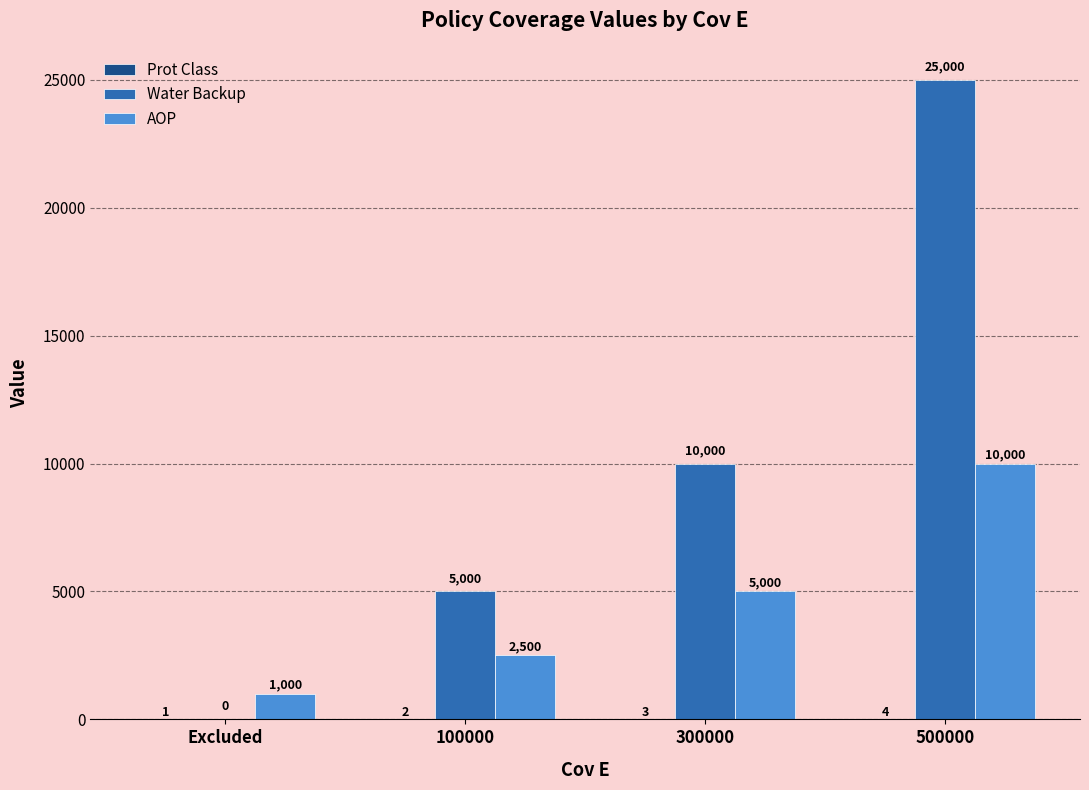

Where is Water Backup nearest to the value 12500?

300000